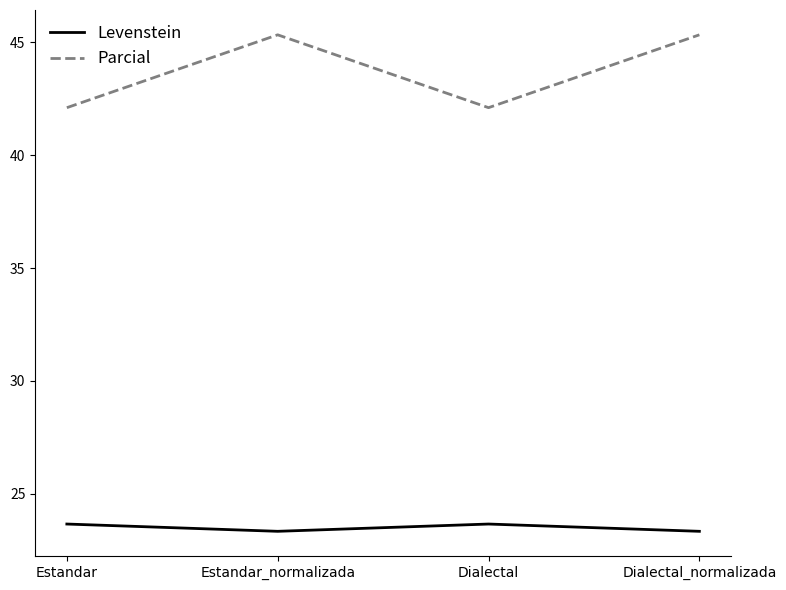

Reading left to right, transcribe all the data shown in this chart.

Levenstein: 23.7	23.3	23.7	23.3
Parcial: 42.1	45.3	42.1	45.3